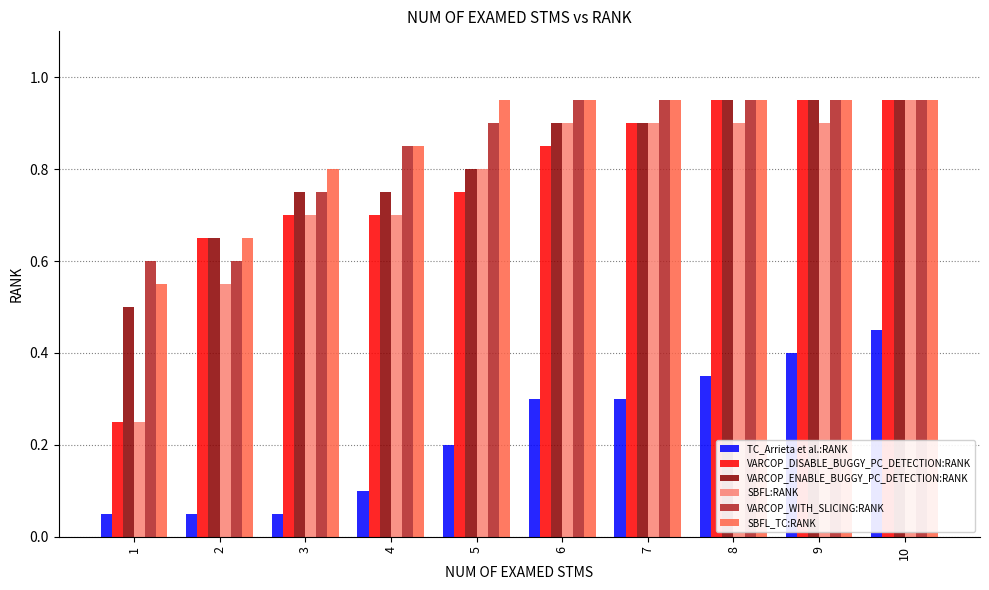

The value of SBFL_TC:RANK at 5 is 0.9. True or false?

True